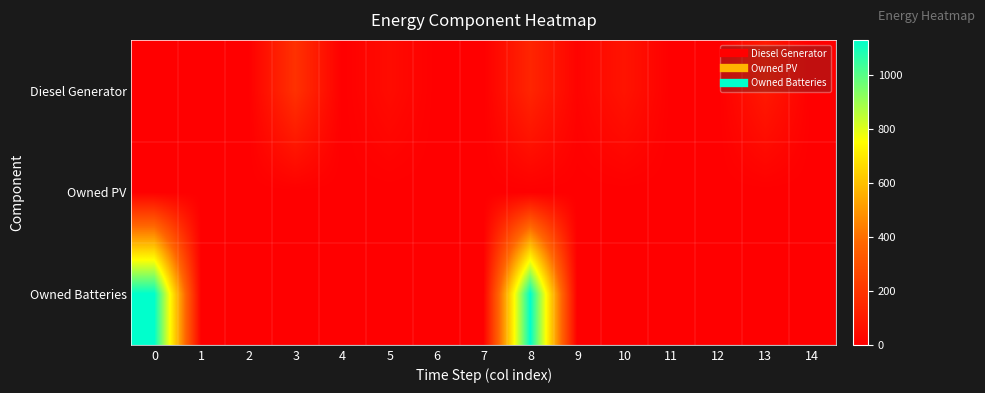

At how many categories does at least one series exceed 187?

2